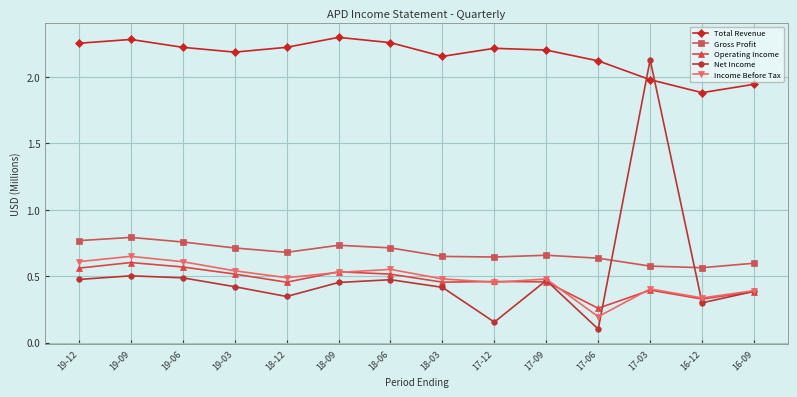

Is the value of Net Income at 18-03 greater than the value of Gross Profit at 19-09?

No